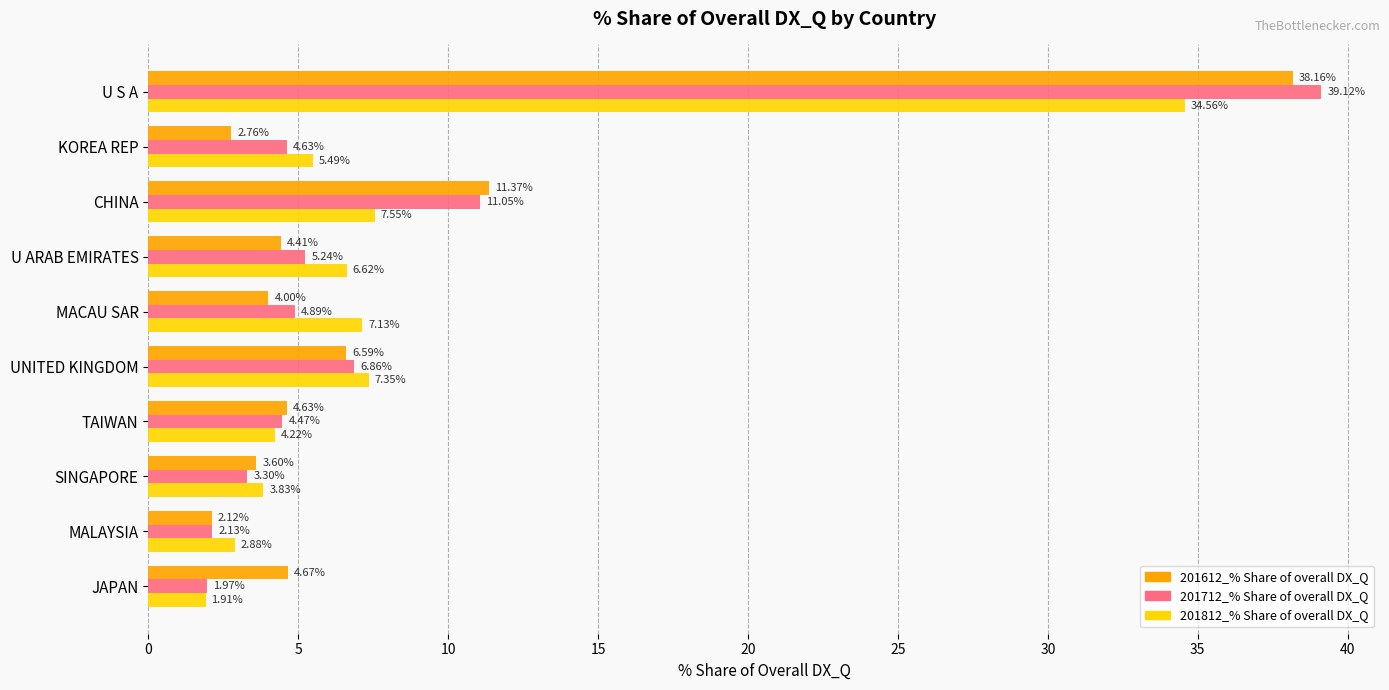

At which label does 201712_% Share of overall DX_Q reach its minimum?

JAPAN